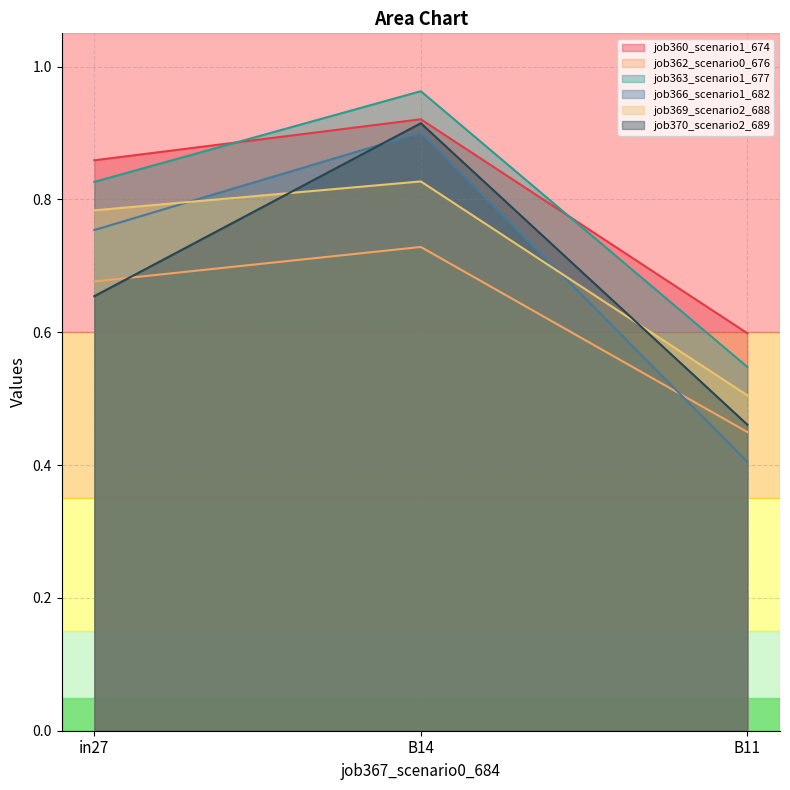

What is the minimum value shown in the chart?

0.4